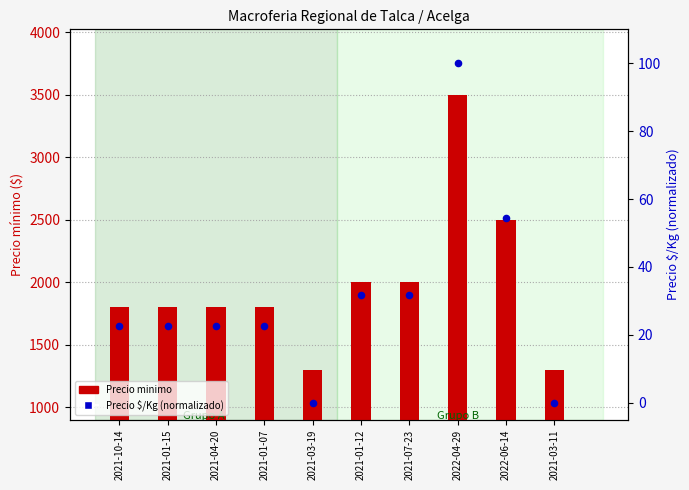

What are all the series names shown in the legend?

Precio minimo, Precio $/Kg (normalizado)